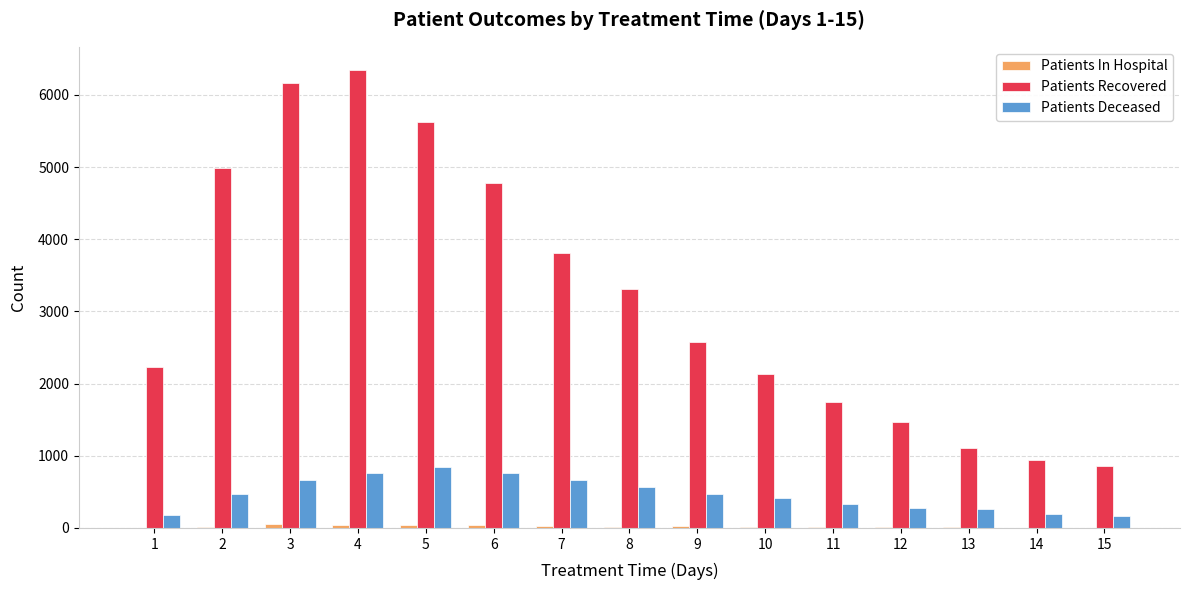

Which series has the largest total across all categories?

Patients Recovered